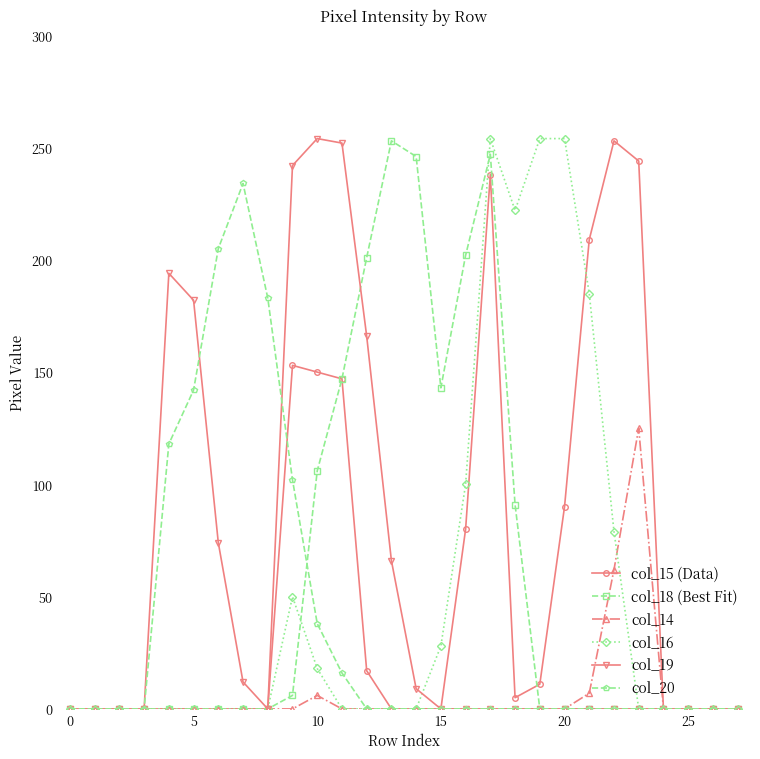

Does the chart have visible grid lines?

No